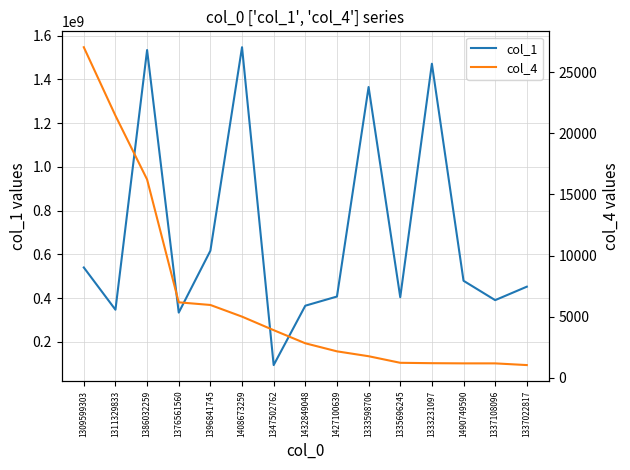

The col_1 series shows 1030889651 at 1396841745. True or false?

False